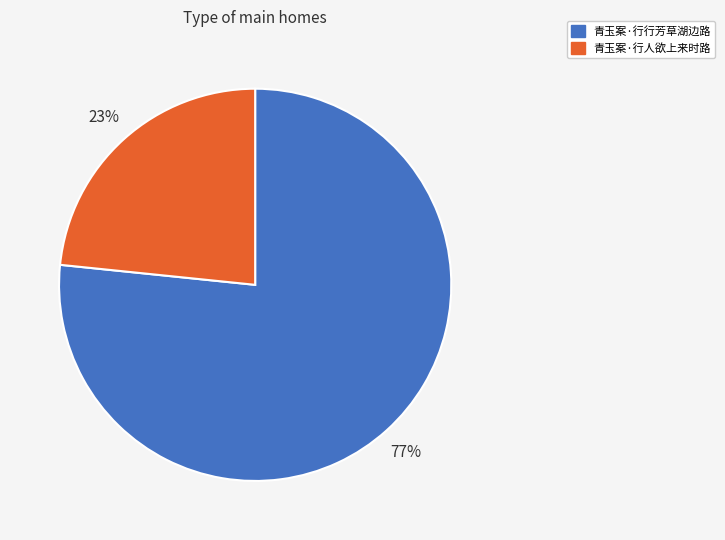

The 青玉案·行行芳草湖边路 slice represents 77% of the pie. True or false?

True